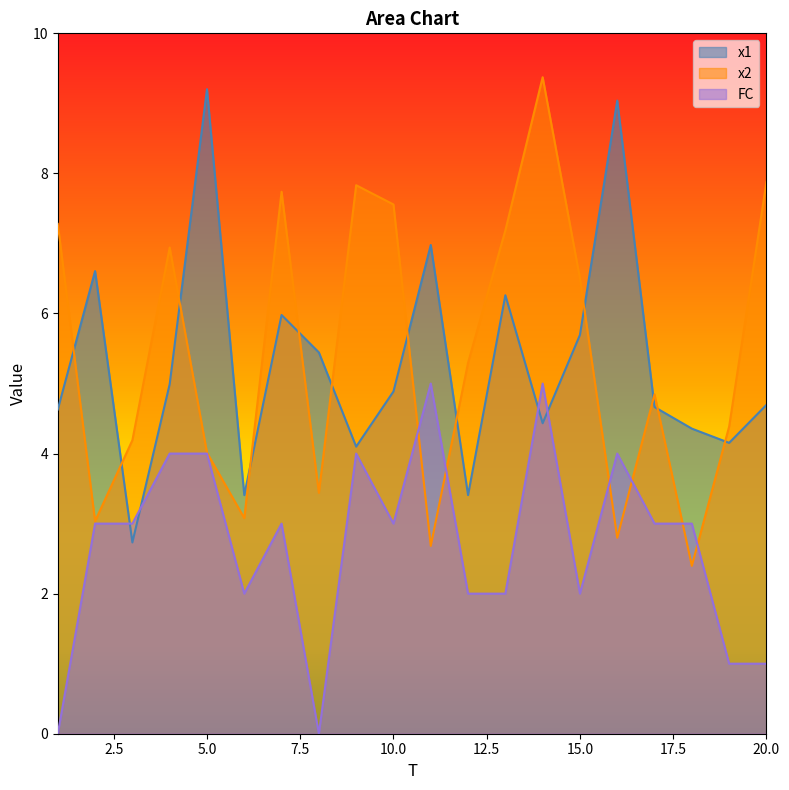

What is the maximum value shown in the chart?

9.4